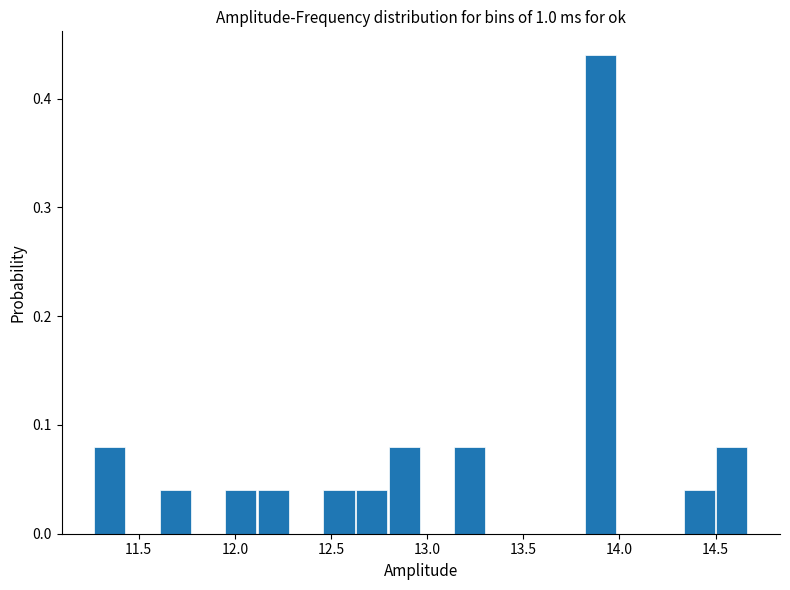

Around what value on the x-axis is the tallest bar? Give the approximate position of its centre, as read against the axis.

13.90